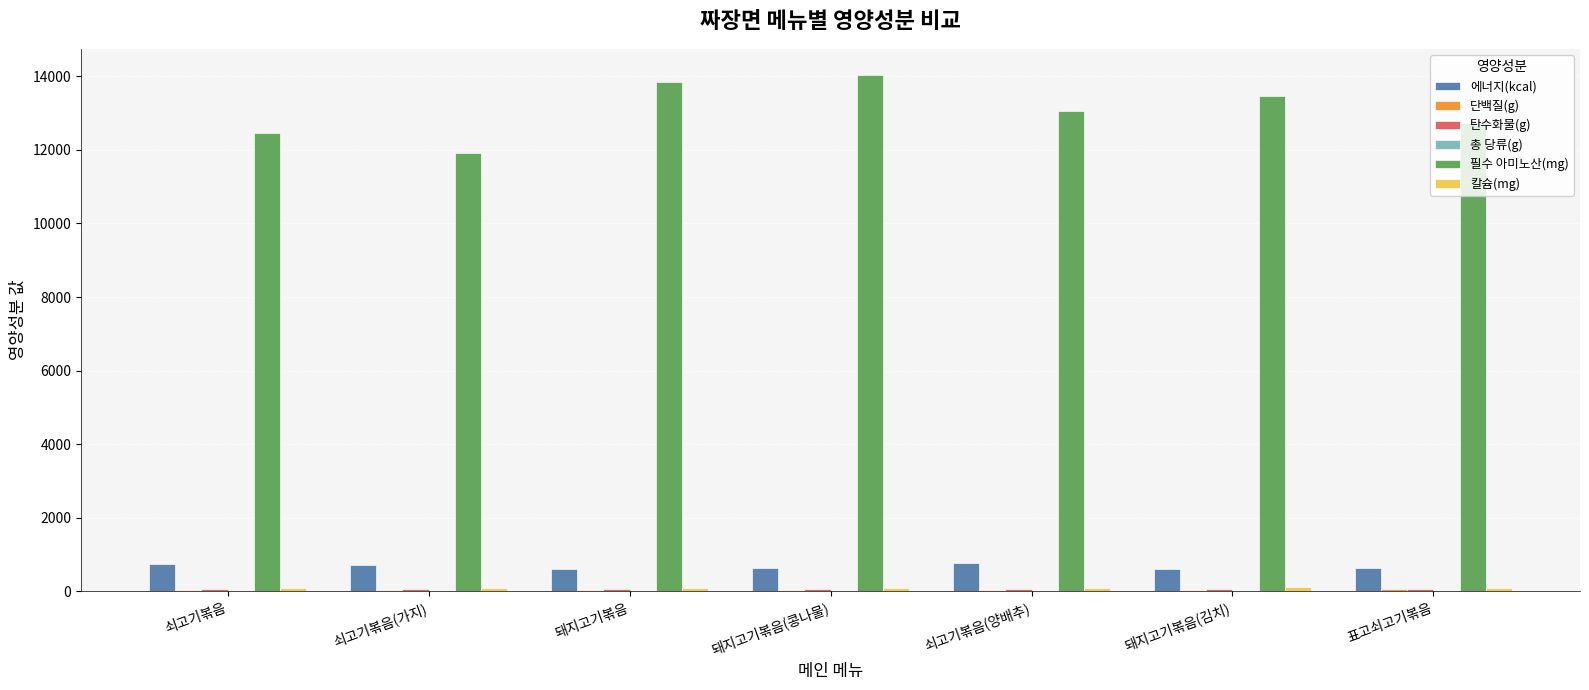

The value of 에너지(kcal) at 돼지고기볶음(콩나물) is 624.8. True or false?

True